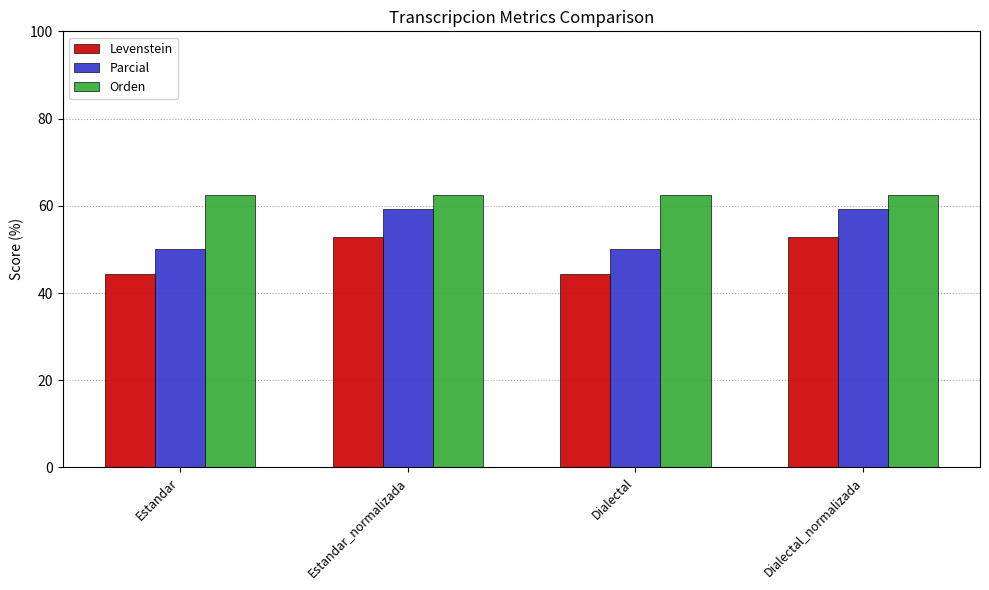

What are all the series names shown in the legend?

Levenstein, Parcial, Orden